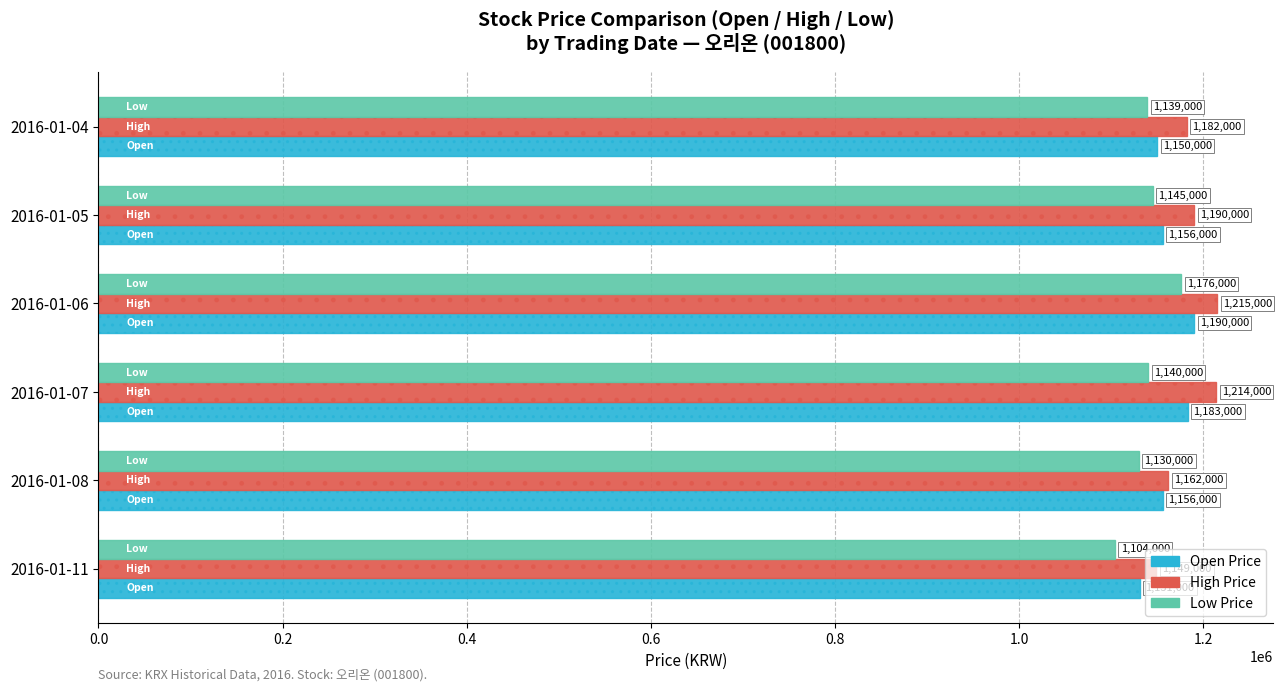

Which label corresponds to the smallest value in the chart?

2016-01-11